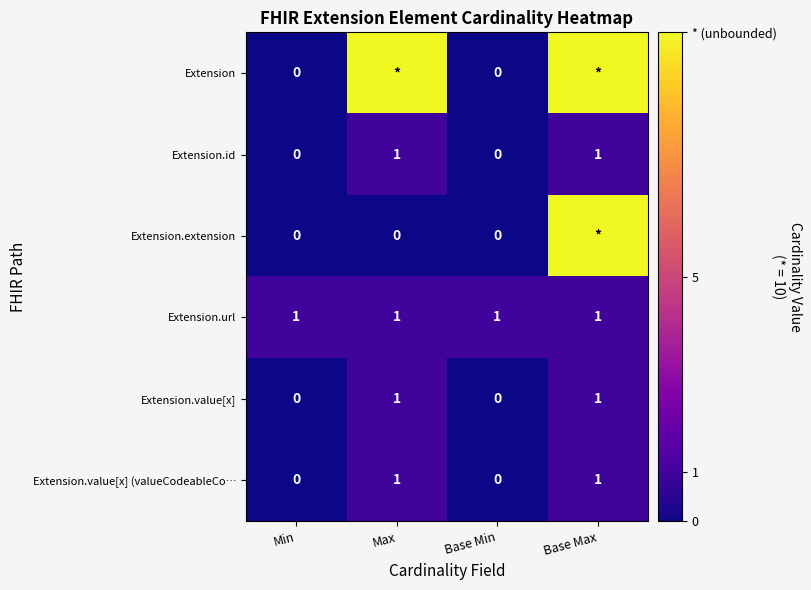

The Extension.value[x] (valueCodeableCo… series shows 2 at Base Max. True or false?

False